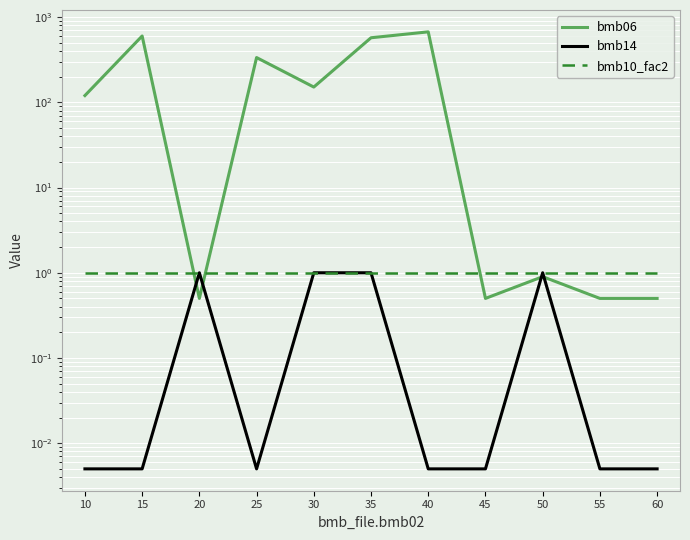

Where is the first local maximum for bmb14?

20